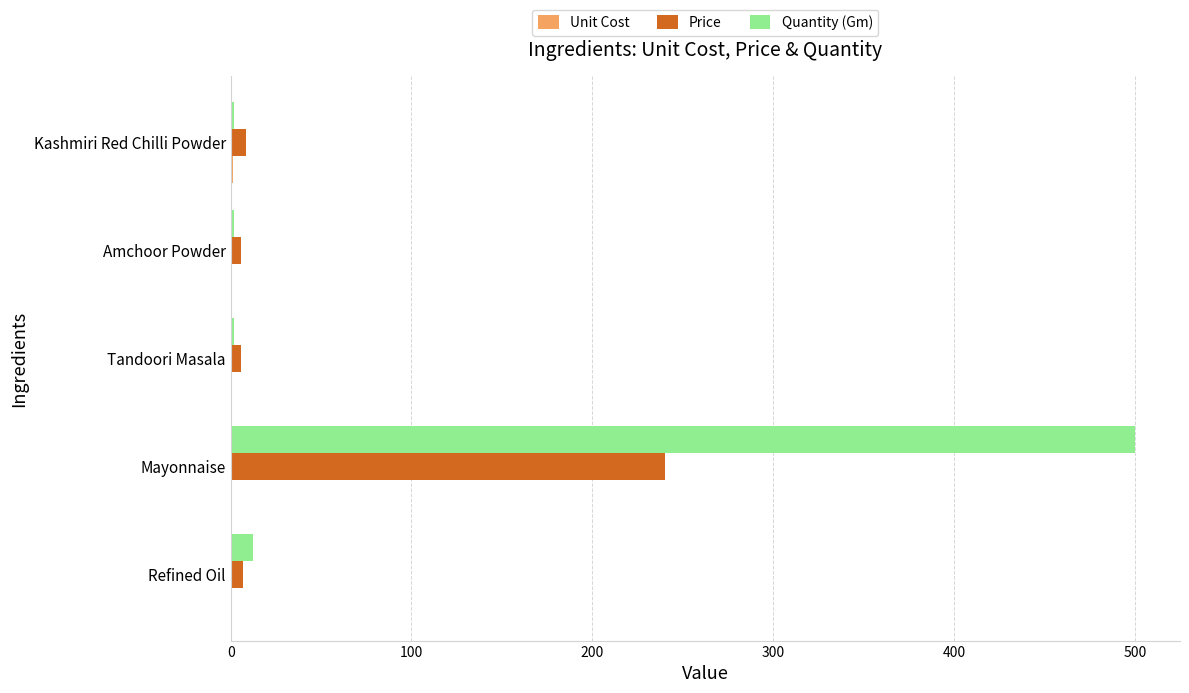

What is the greatest value displayed?

500.0